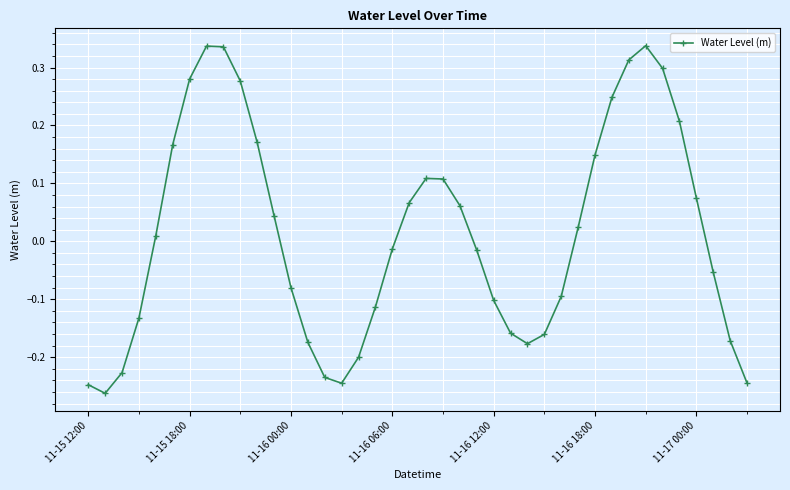

How many series are shown in this chart?

1